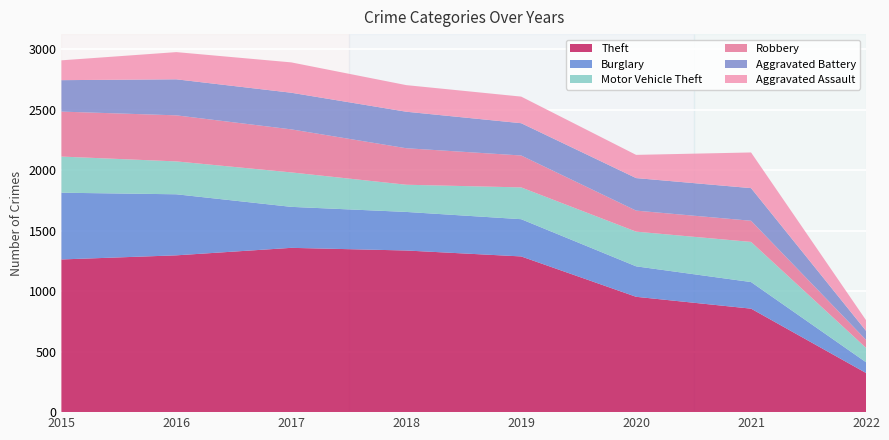

Reading left to right, what are all the values shown in this chart?

Theft: 2015=1263	2016=1297	2017=1359	2018=1337	2019=1288	2020=954	2021=856	2022=324
Burglary: 2015=552	2016=505	2017=339	2018=319	2019=308	2020=252	2021=220	2022=89
Motor Vehicle Theft: 2015=299	2016=272	2017=285	2018=225	2019=263	2020=287	2021=332	2022=119
Robbery: 2015=372	2016=381	2017=356	2018=302	2019=264	2020=174	2021=175	2022=66
Aggravated Battery: 2015=260	2016=298	2017=303	2018=302	2019=267	2020=269	2021=270	2022=75
Aggravated Assault: 2015=164	2016=225	2017=251	2018=220	2019=220	2020=192	2021=295	2022=88